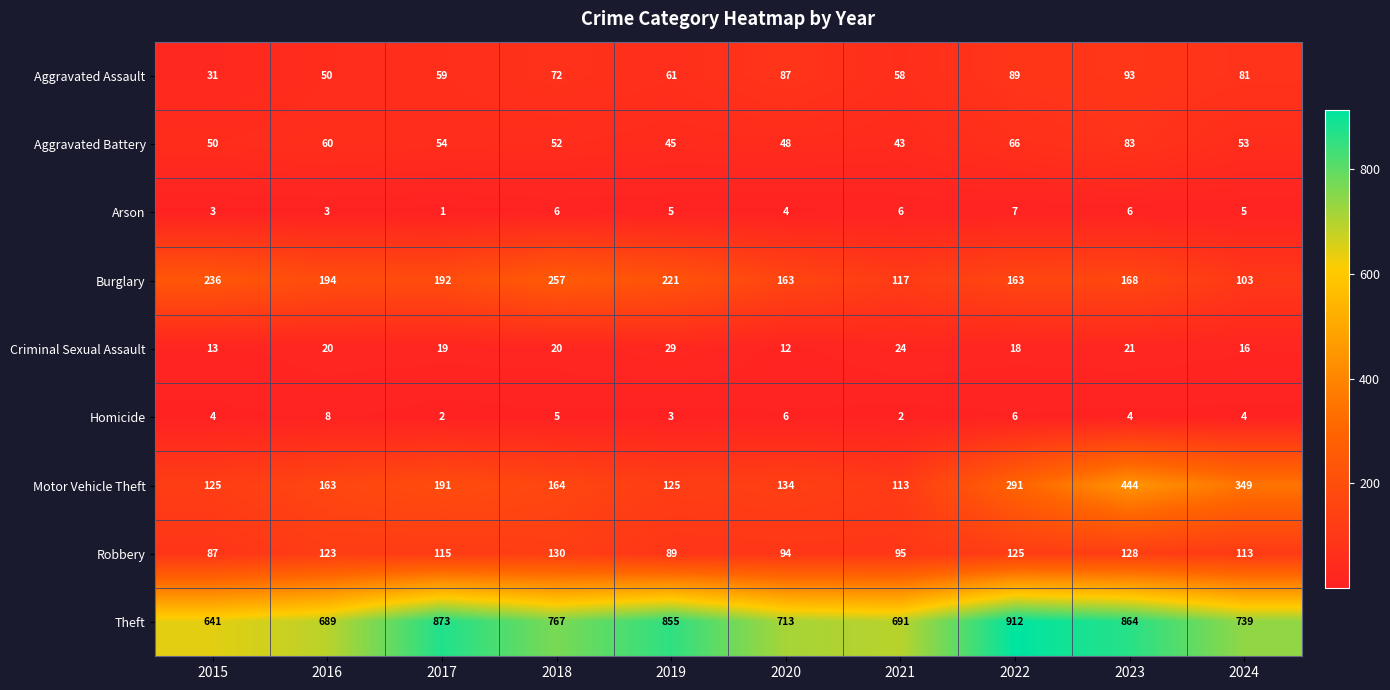

The Aggravated Battery series shows 12 at 2018. True or false?

False